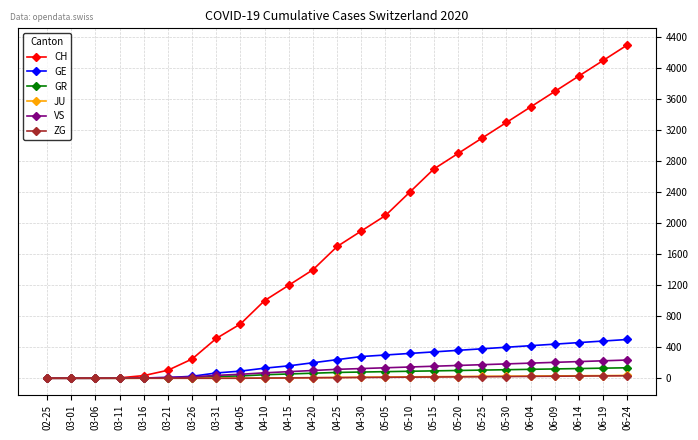

What position from the left is 03-01?

2